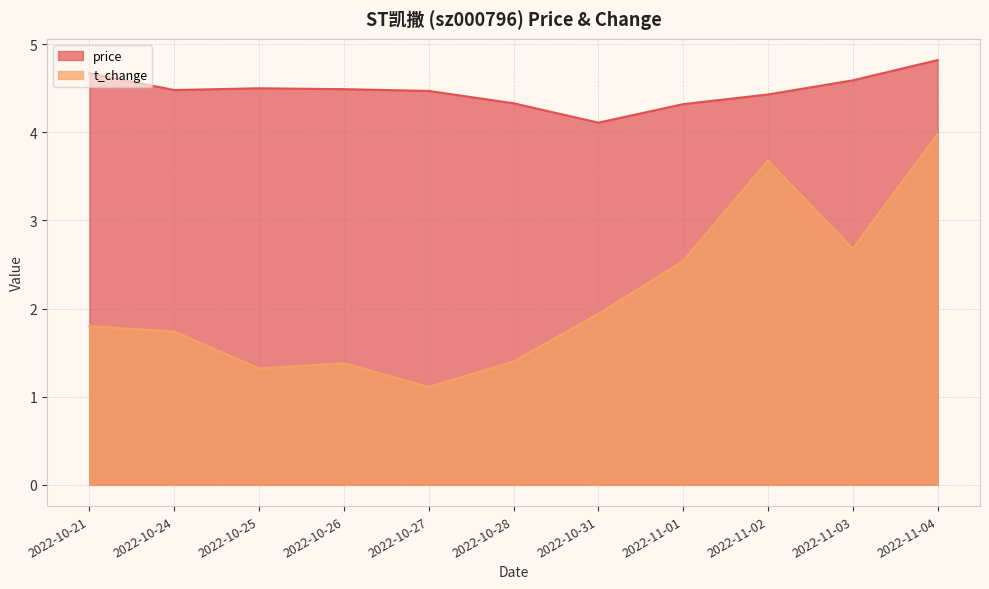

Where is the first local minimum for t_change?

2022-10-25